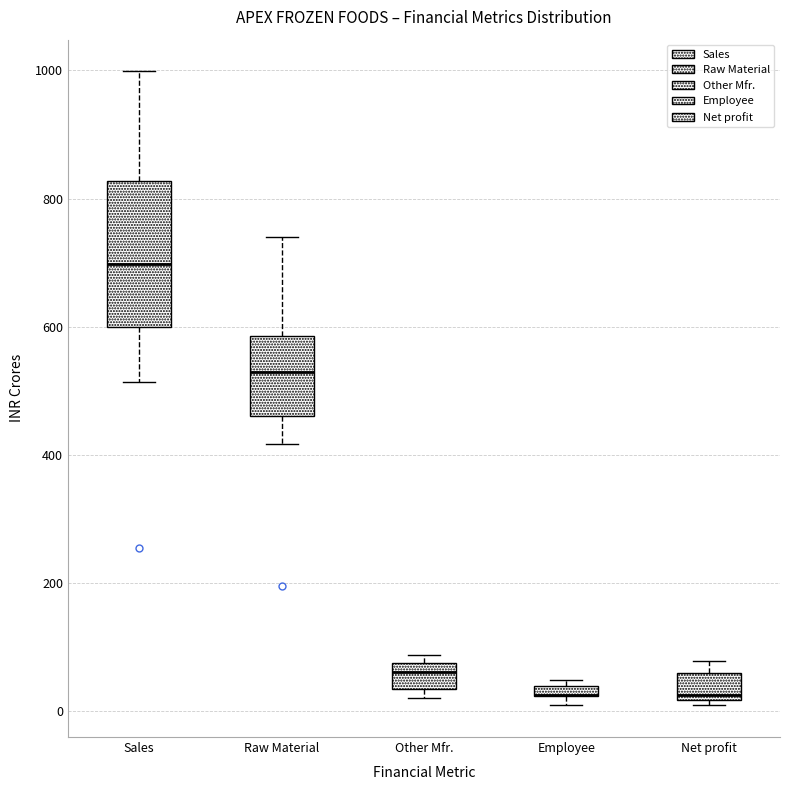

Where does the median line of the box for Sales sit on the y-axis? The values are not printed on the chart, so give them approximately, as read against the axis.

700